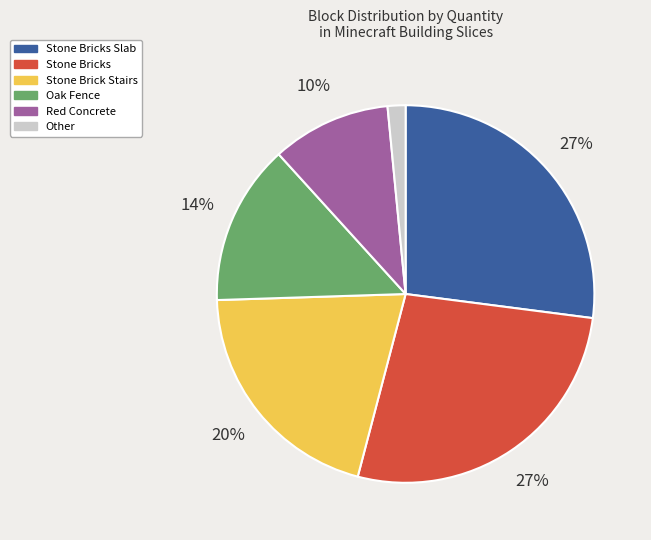

Is it true that Stone Brick Stairs is 29% of the pie?

False